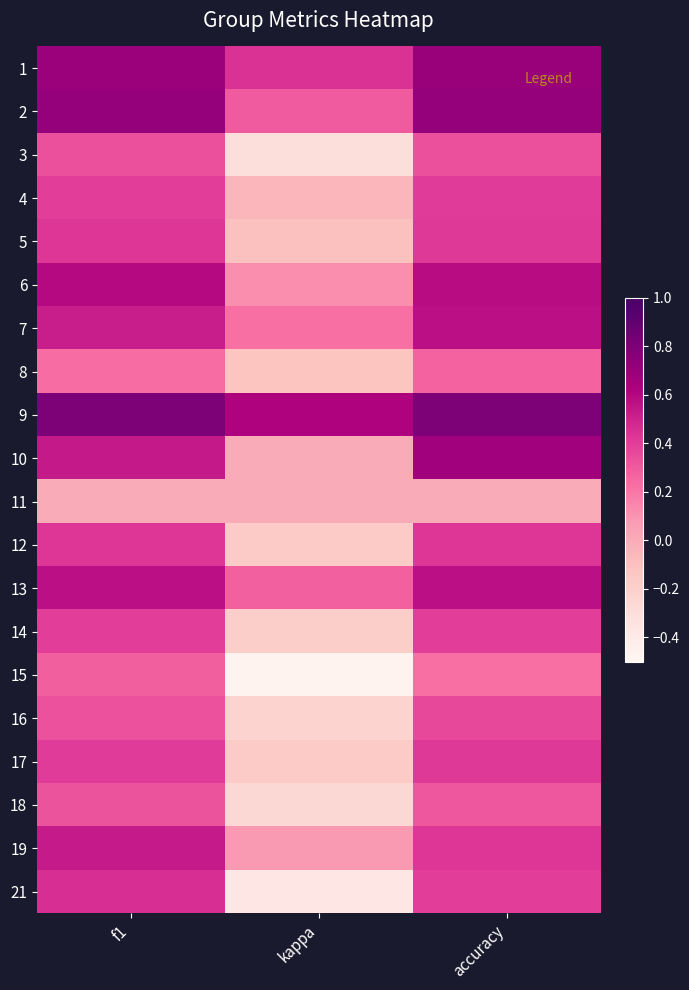

At which category is the sum across all series the highest?

accuracy